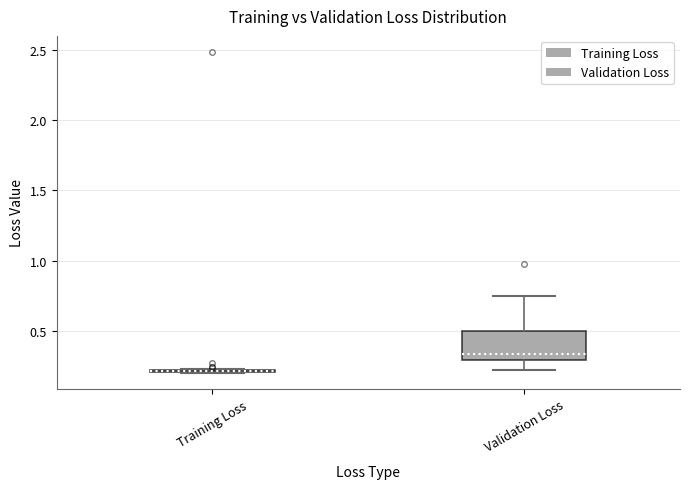

Reading left to right, read every box against the y-axis: the position of its median line, the range the box covers, and the ends of its whiskers. The values are not printed on the chart, so give them approximately, as read against the axis.

Training Loss: box collapsed to a line at 0.20, whiskers 0.20 to 0.25
Validation Loss: median 0.35, box 0.30 to 0.50, whiskers 0.20 to 0.75